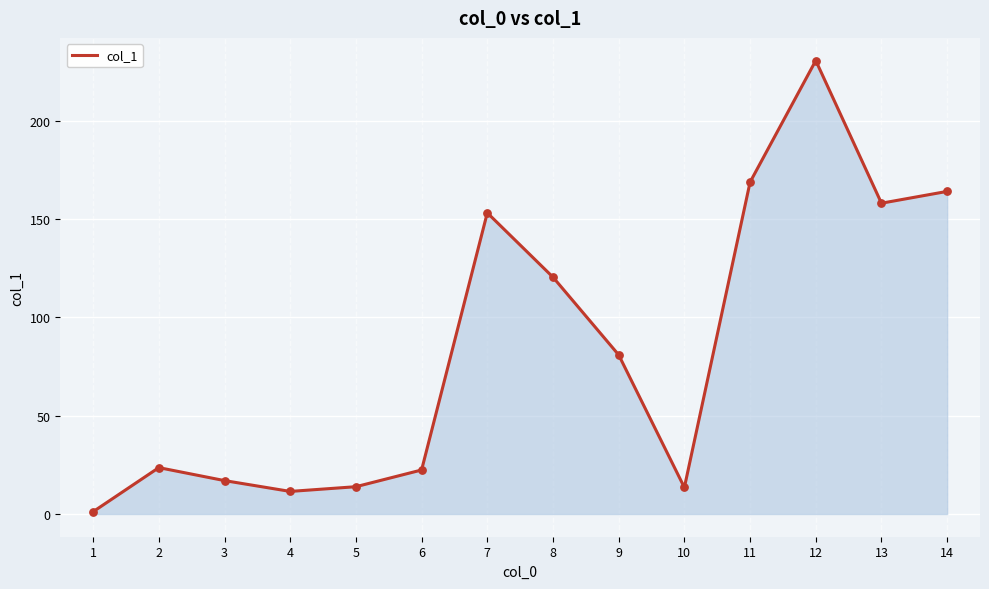

What is the change in value from 5 to 13?

+144.1